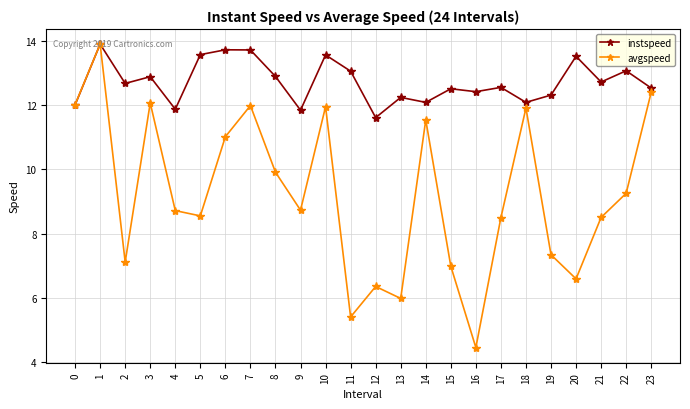

What is the difference between the maximum and minimum values in the avgspeed series?

9.4